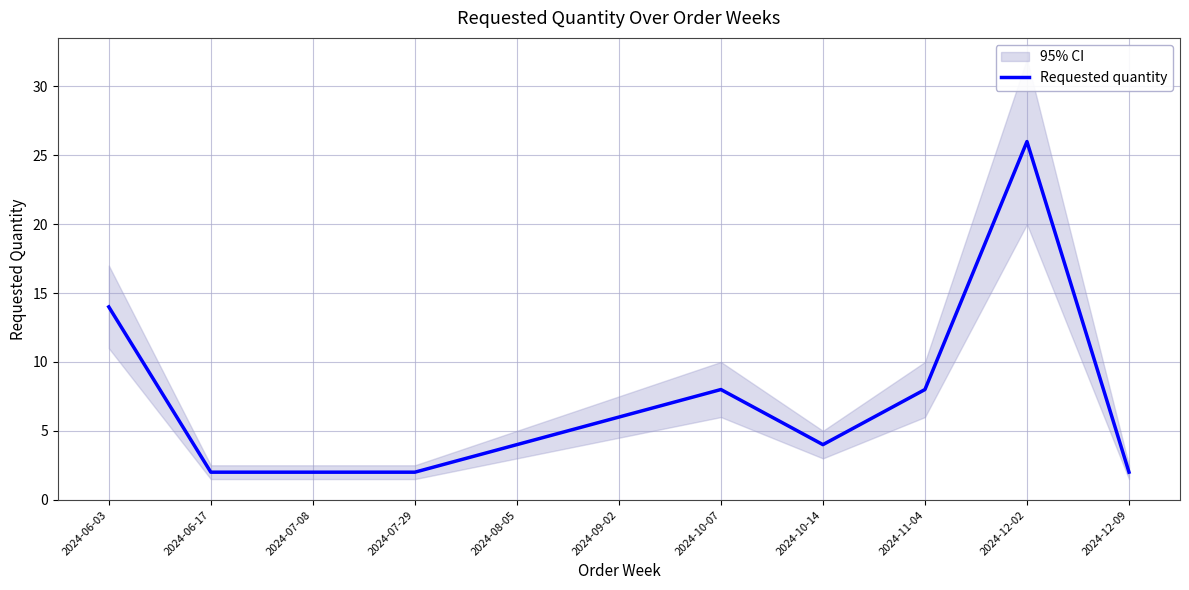

What is the label of the 3rd point from the left?

2024-07-08